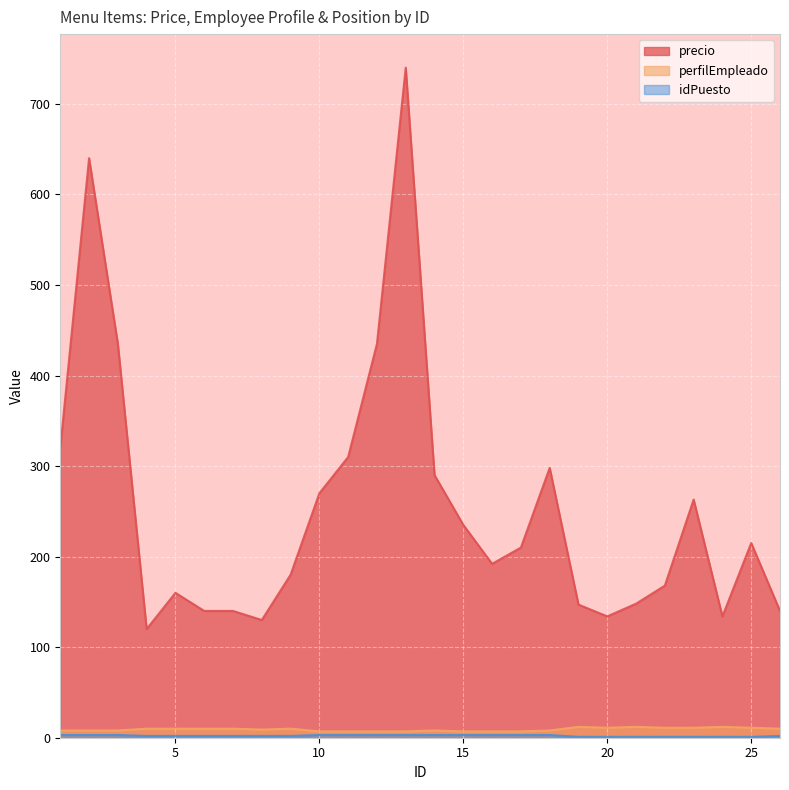

What is the total value across all series at 13?

750